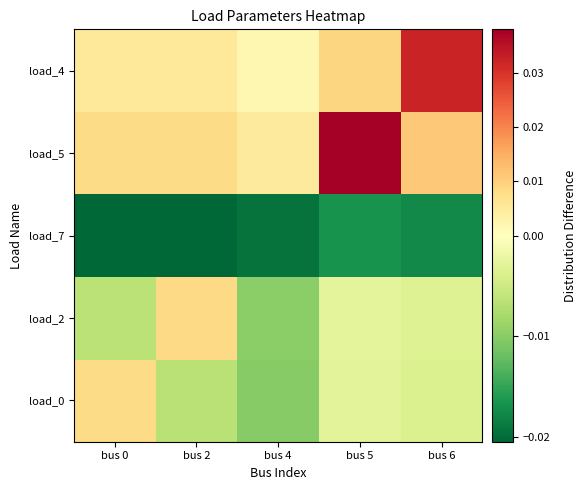

At which category is the sum across all series the highest?

bus 5